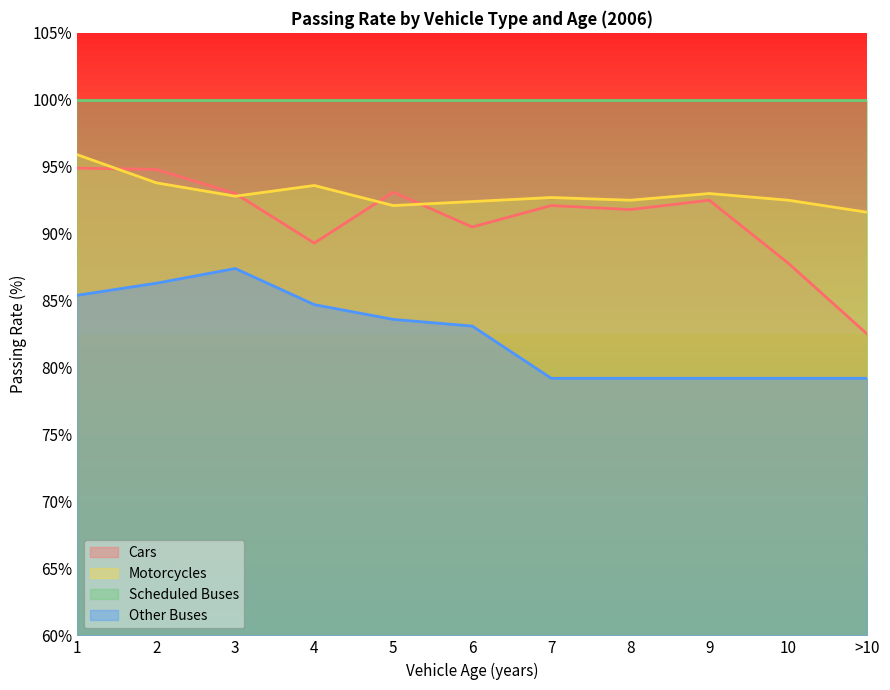

At which category is the sum across all series the highest?

1